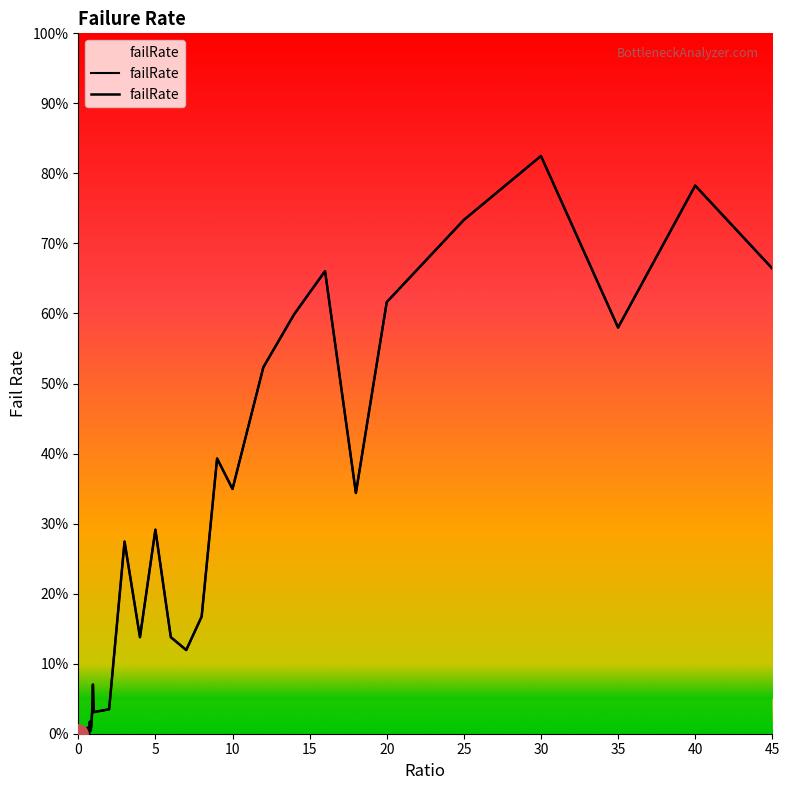

How many interior local valleys (lower than both neighbors) does the data have?

11